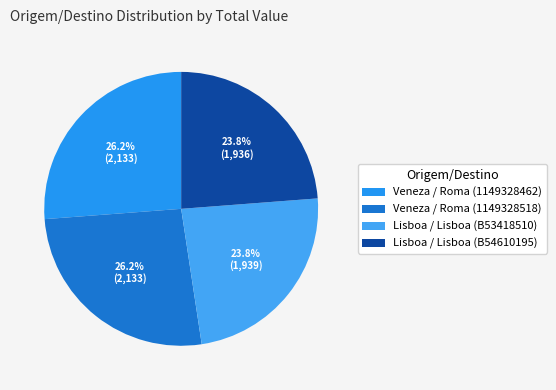

Which category has the biggest portion of the pie?

Veneza / Roma (1149328462)